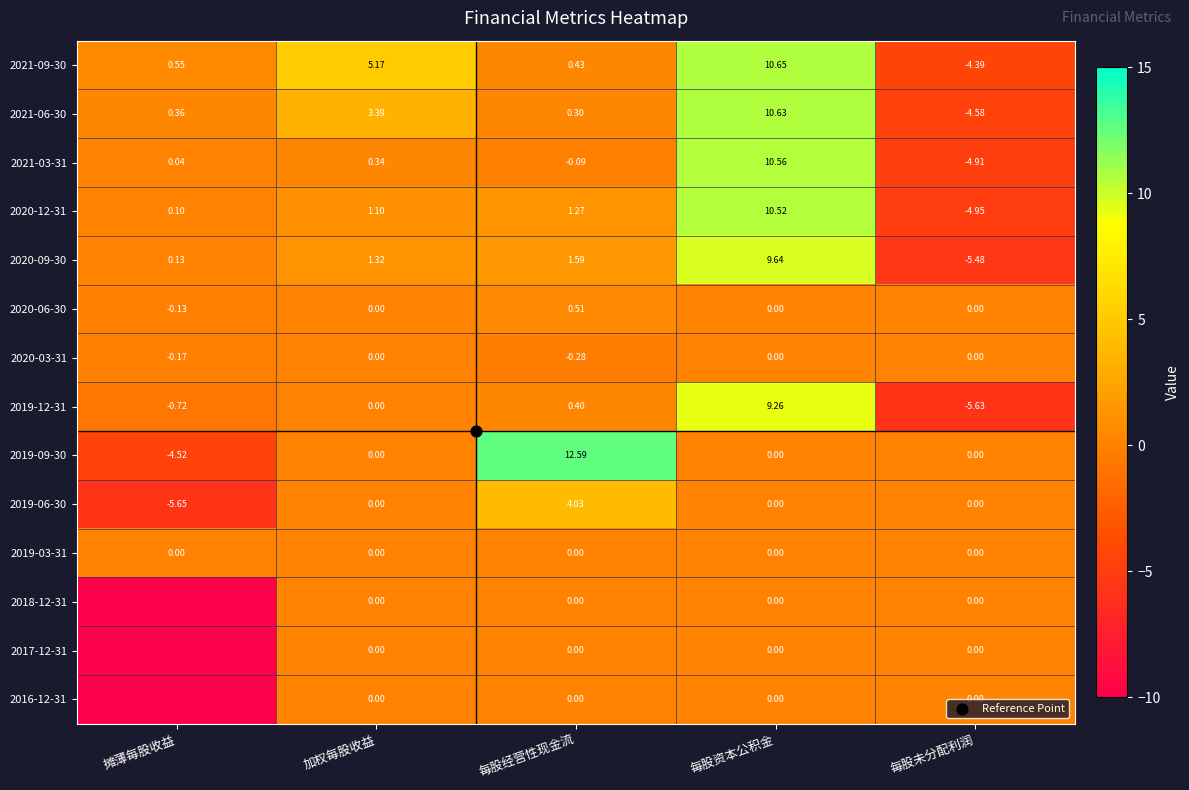

Which series has the widest spread of values?

2019-09-30